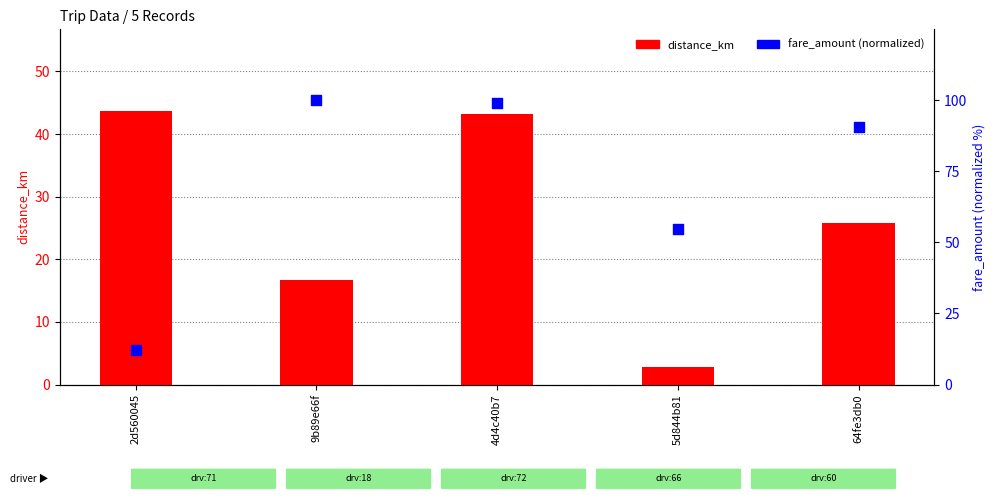

What are all the series names shown in the legend?

distance_km, fare_amount (normalized)